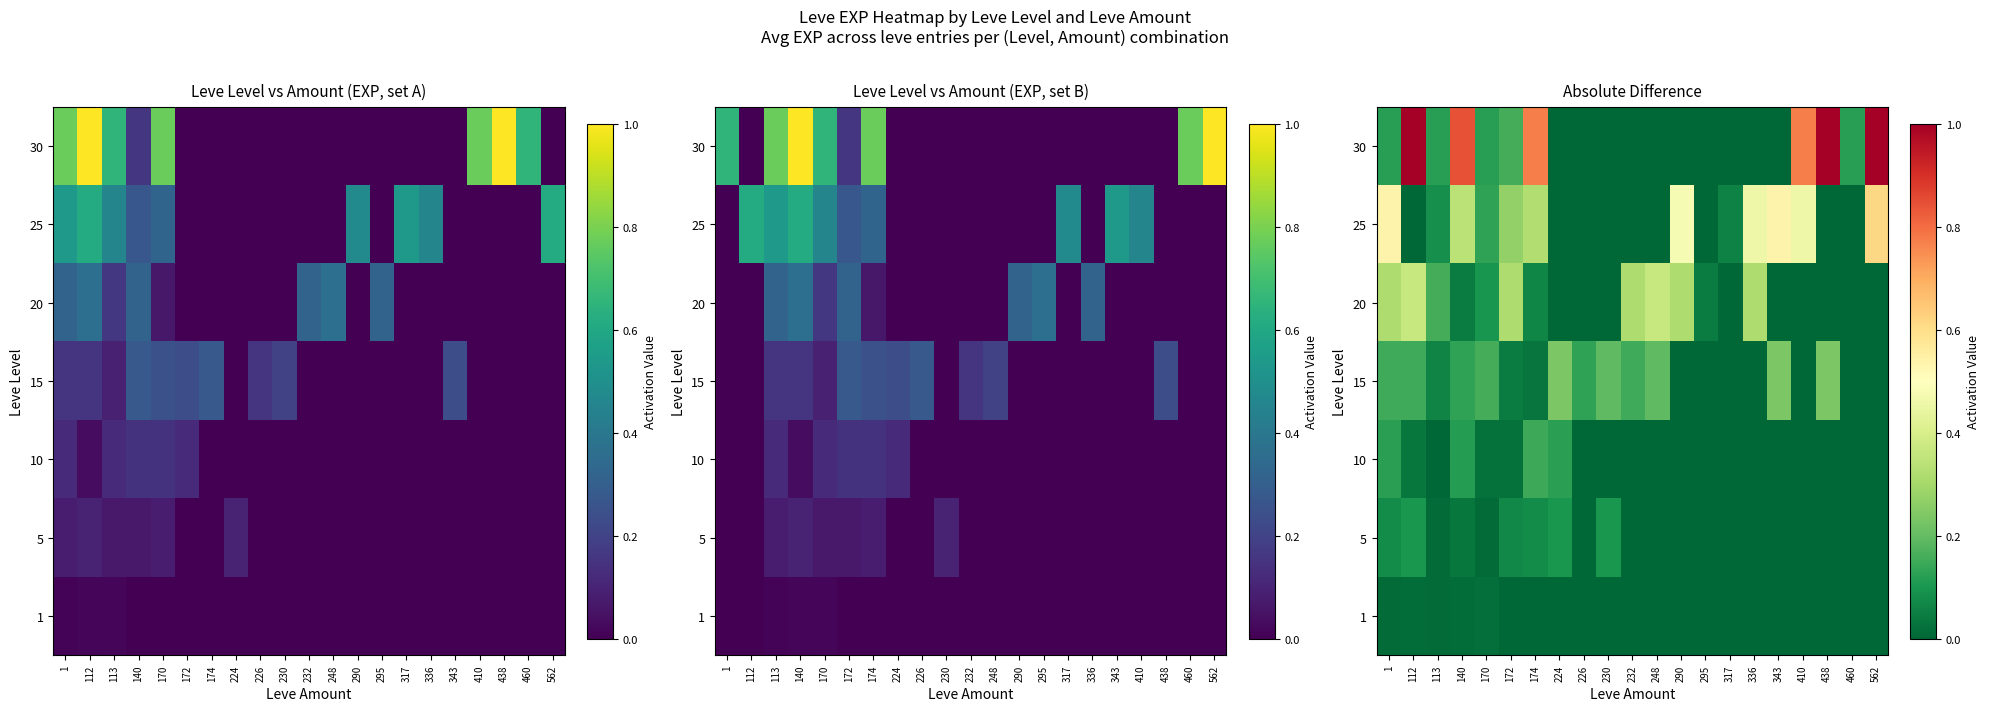

What is the total value across all series at 410?

1.2